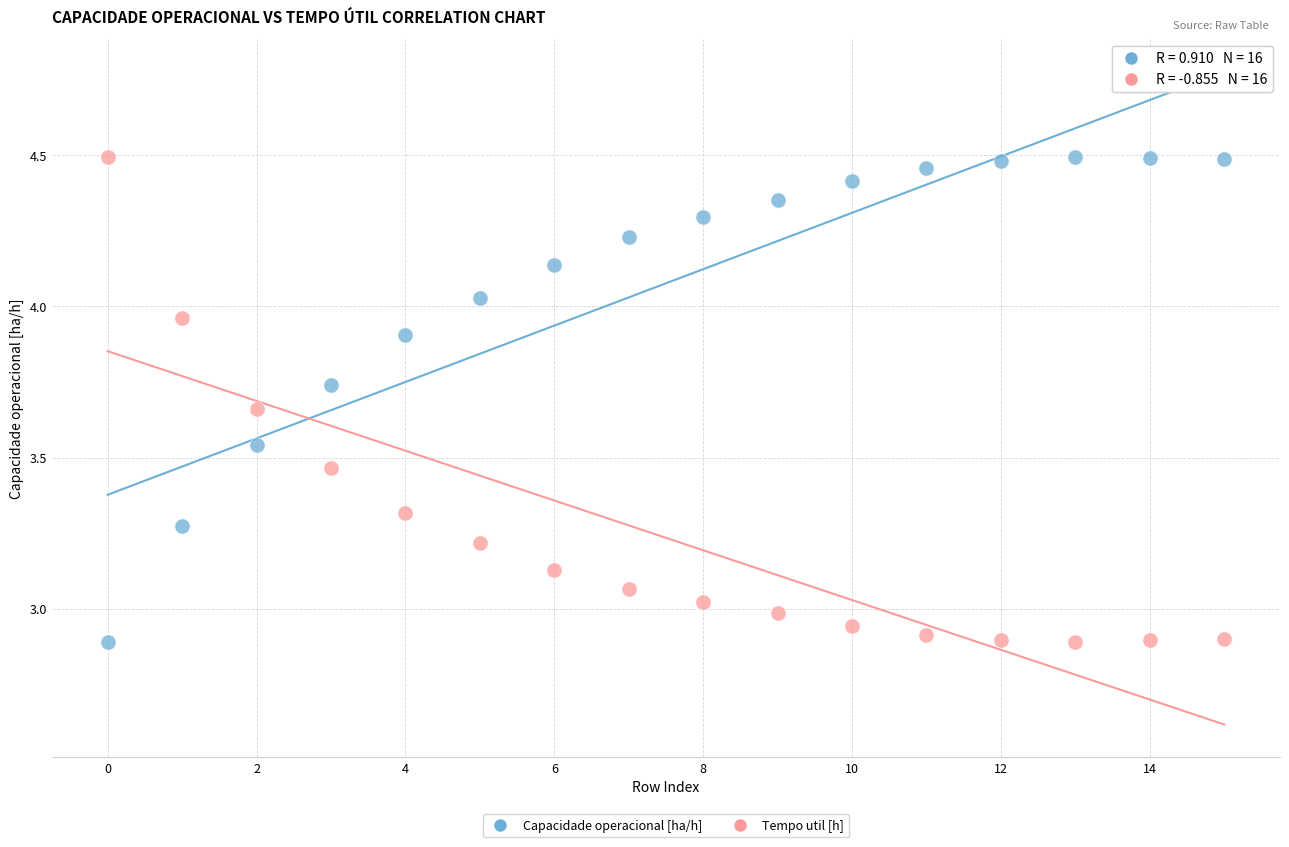

What are all the series names shown in the legend?

Capacidade operacional [ha/h], Tempo util [h]